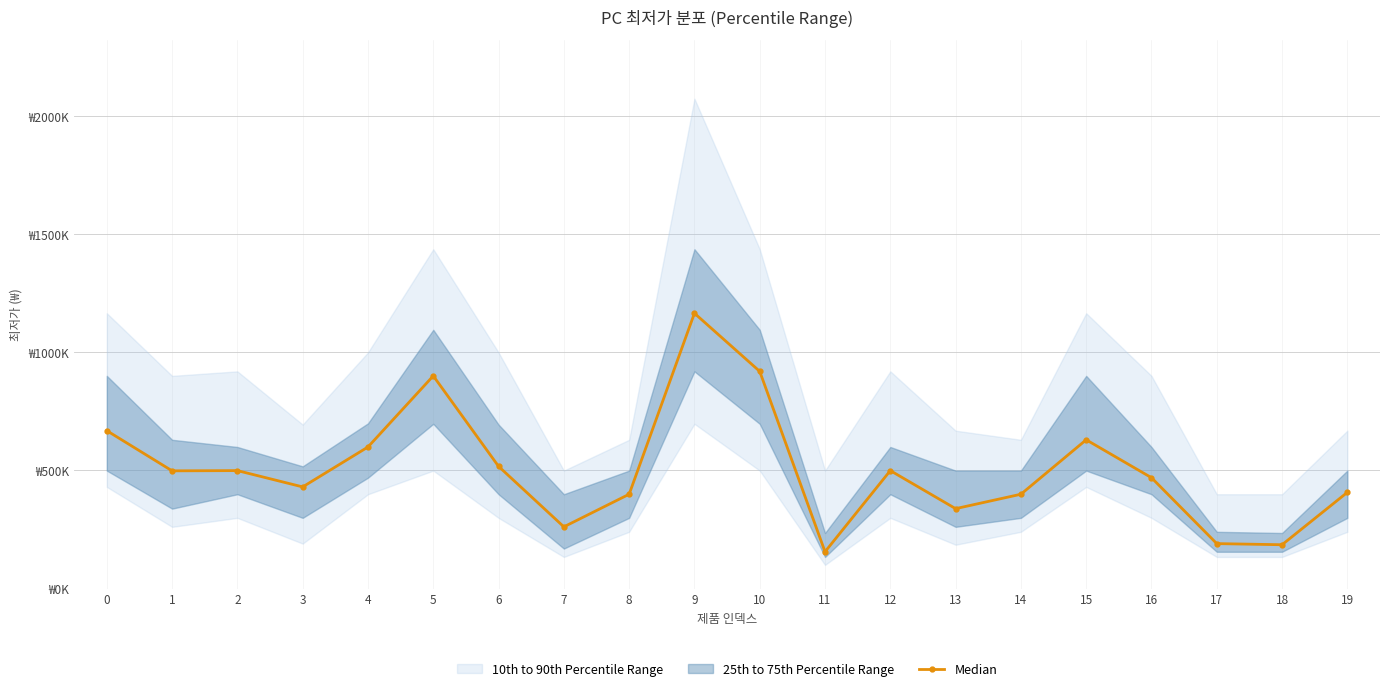

Approximately how many times larger is the value at 18 compared to 10?

0.2